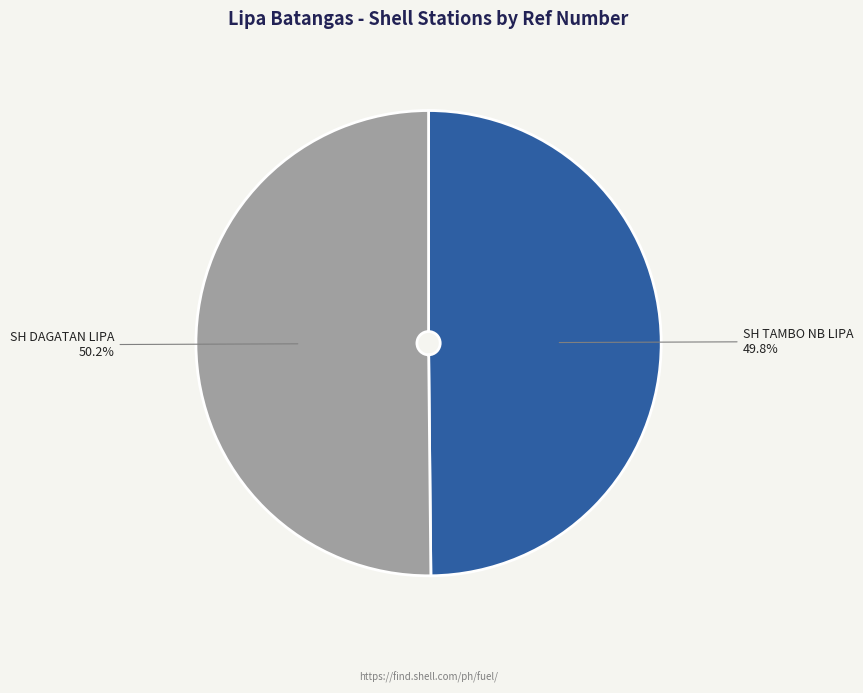

Do SH TAMBO NB LIPA and SH DAGATAN LIPA together represent more than half of the pie?

Yes